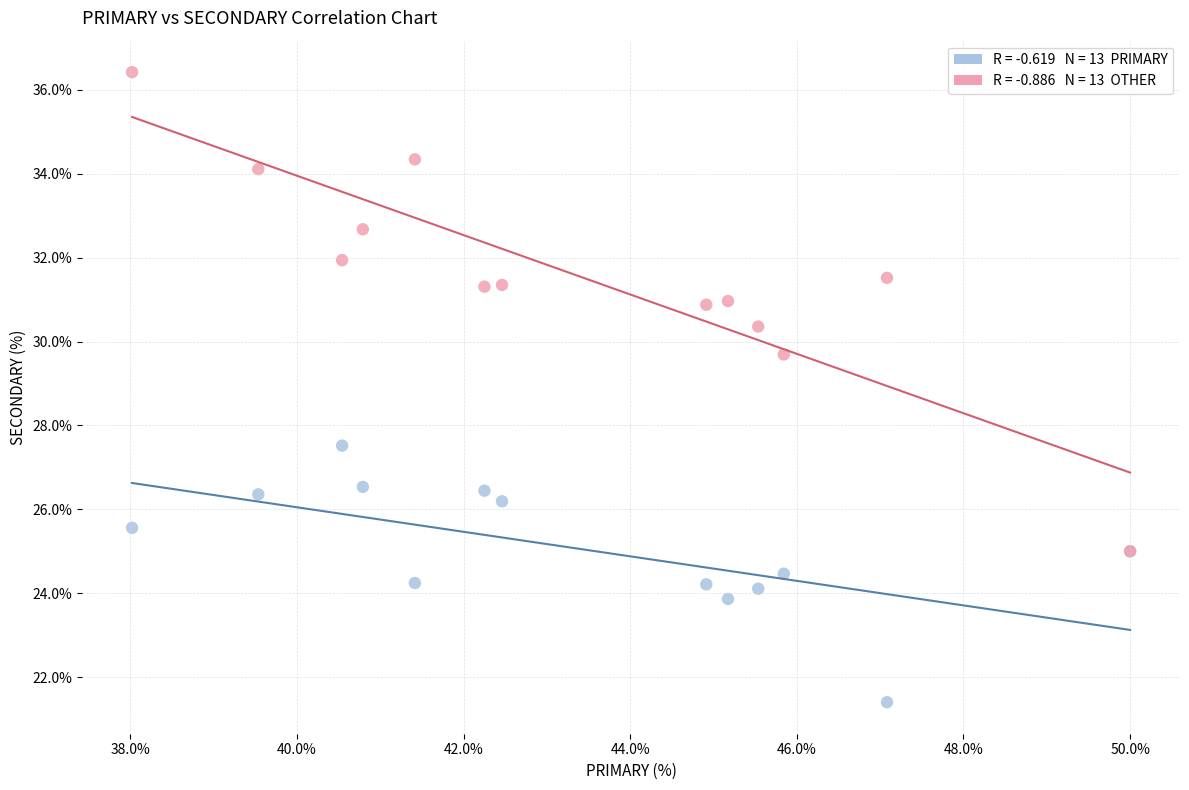

Across all series, what Y value is closest to 28?

27.5